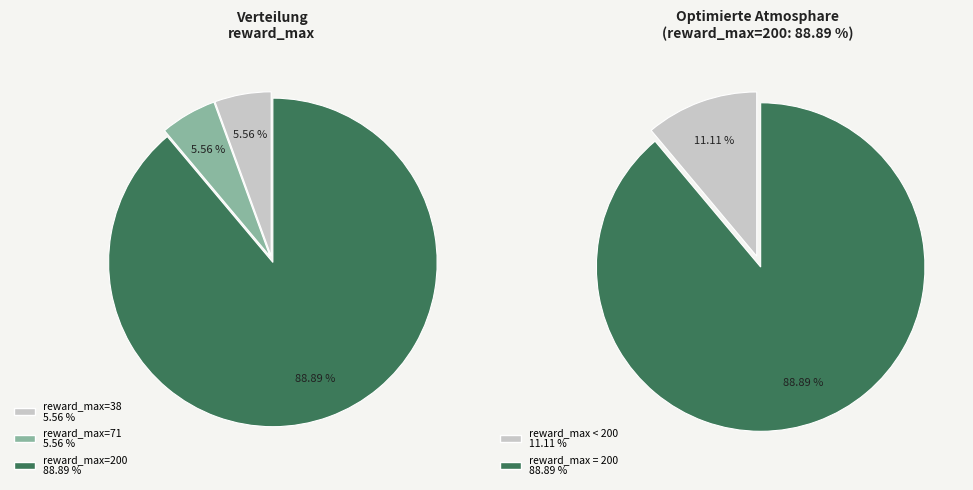

Which slice is the smallest?

38